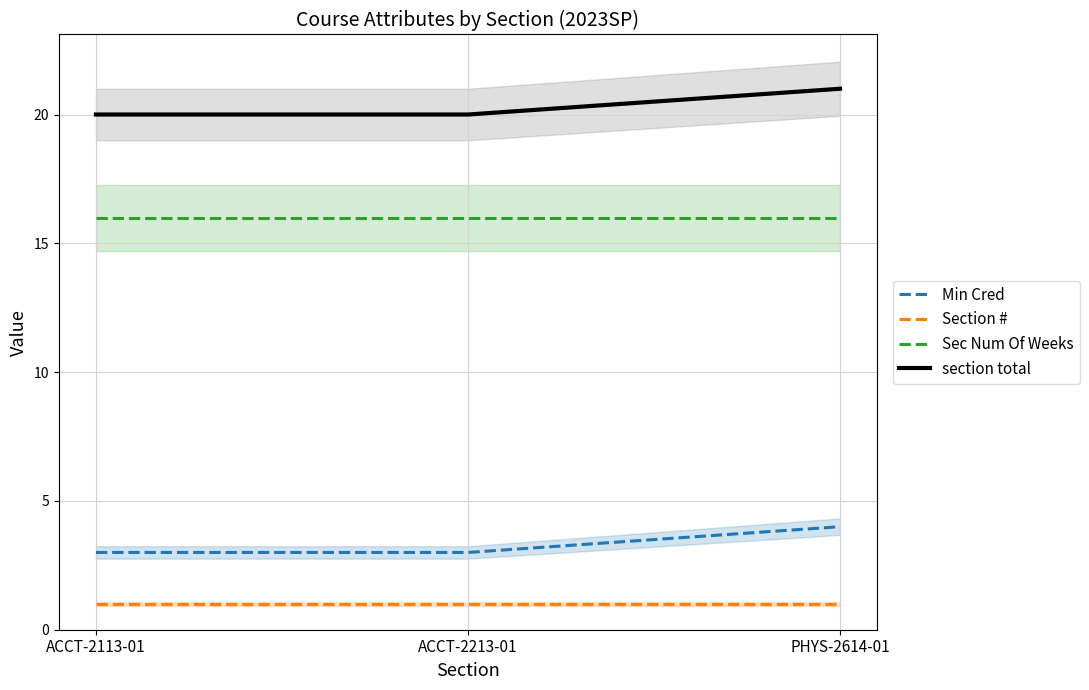

What is the value of the Section # point at the 2nd from the left?

1